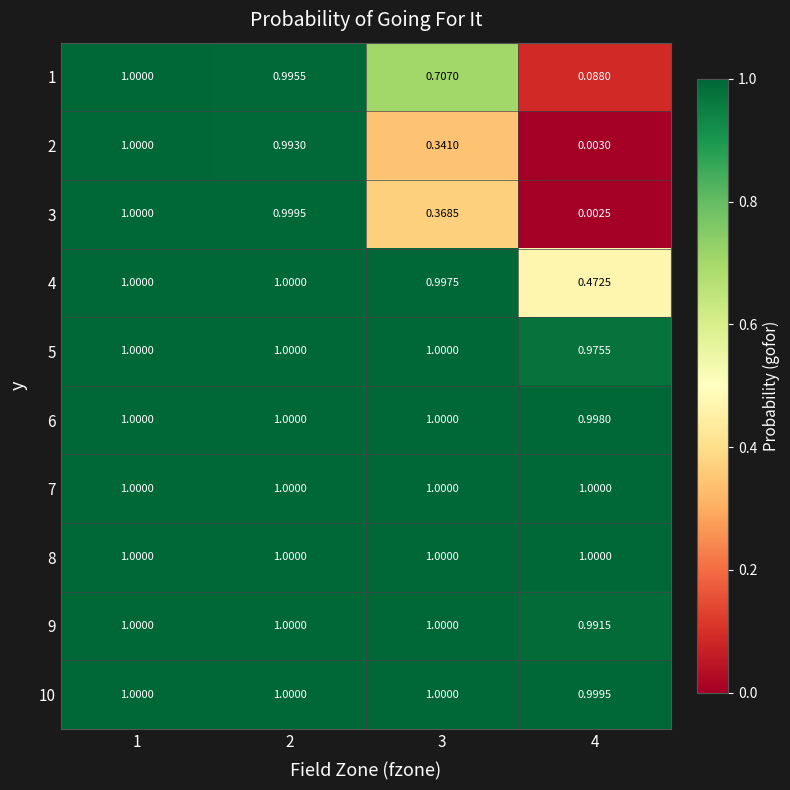

Is the value of 3 at 3 greater than the value of 7 at 3?

No